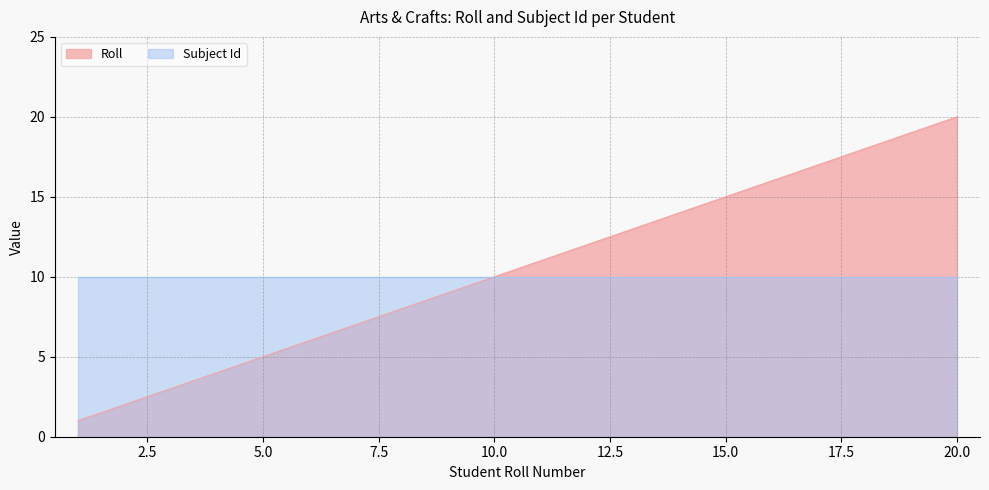

True or false: the data shows 4 at 10.

False